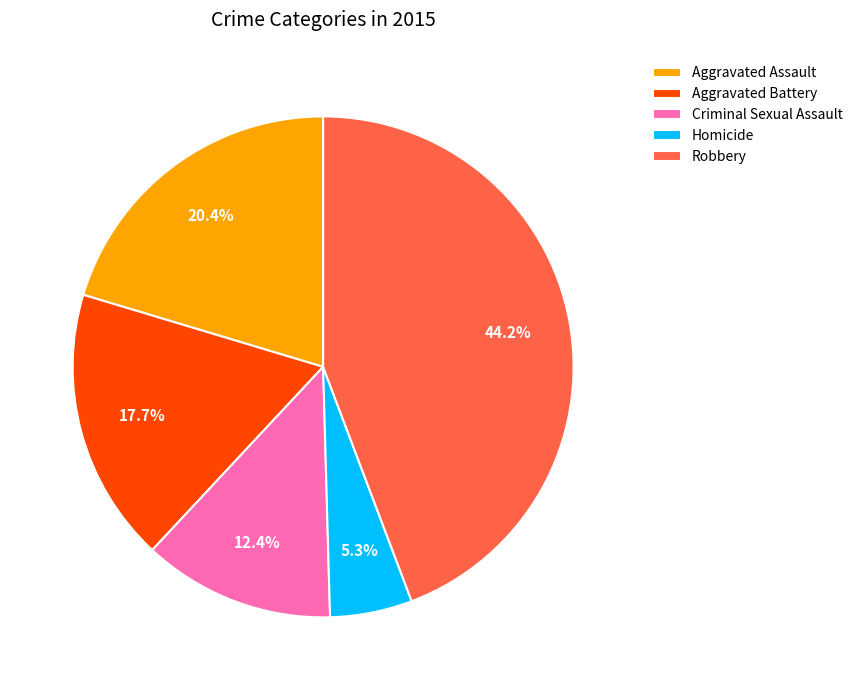

To the nearest percent, what is the difference between the Aggravated Assault and Homicide slice percentages?

15%